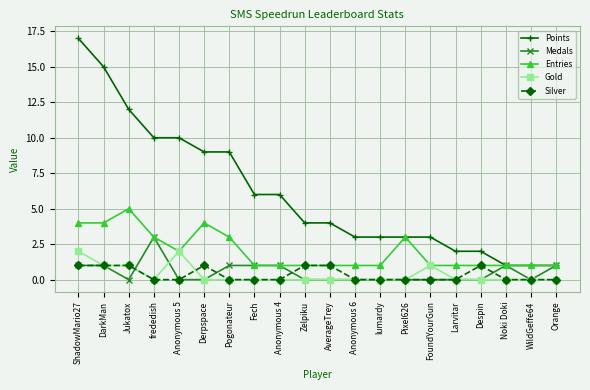

True or false: Gold has more than 1 interior local peaks.

True